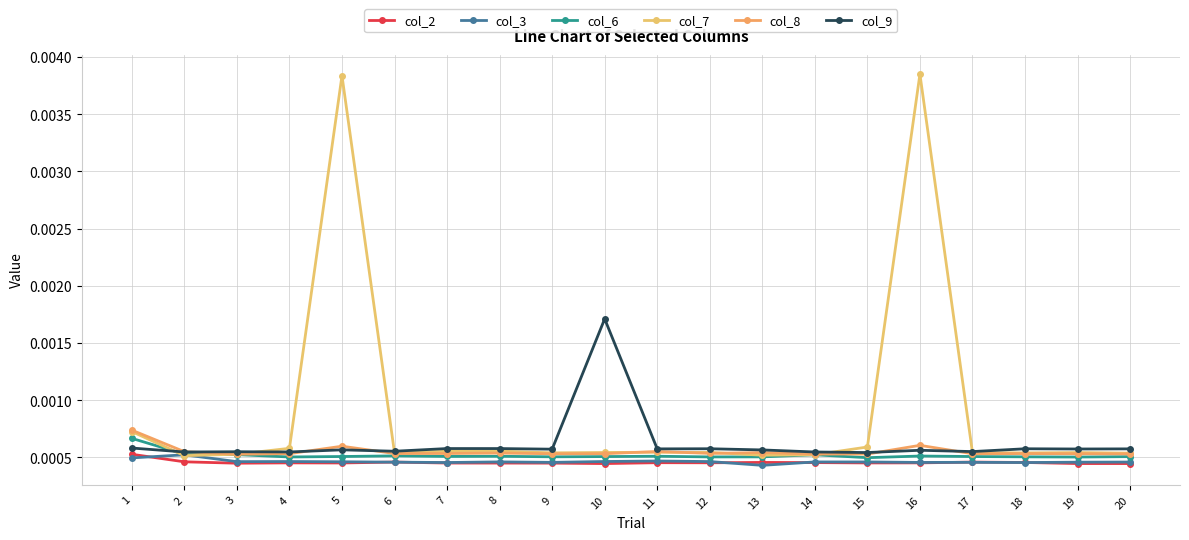

Does the chart have visible grid lines?

Yes